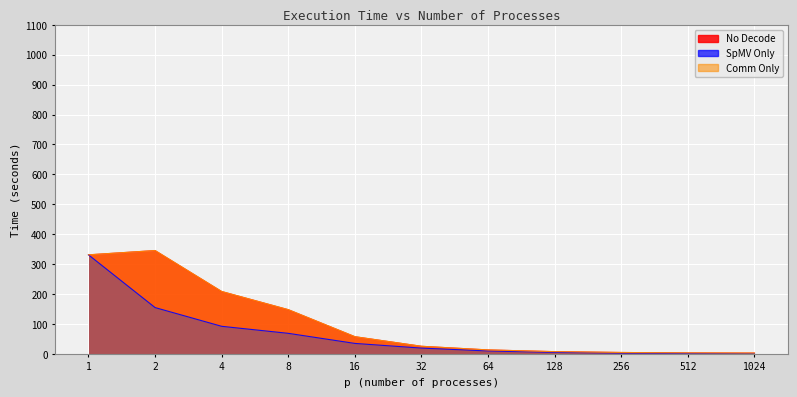

Which series has the largest range (max minus min)?

No Decode